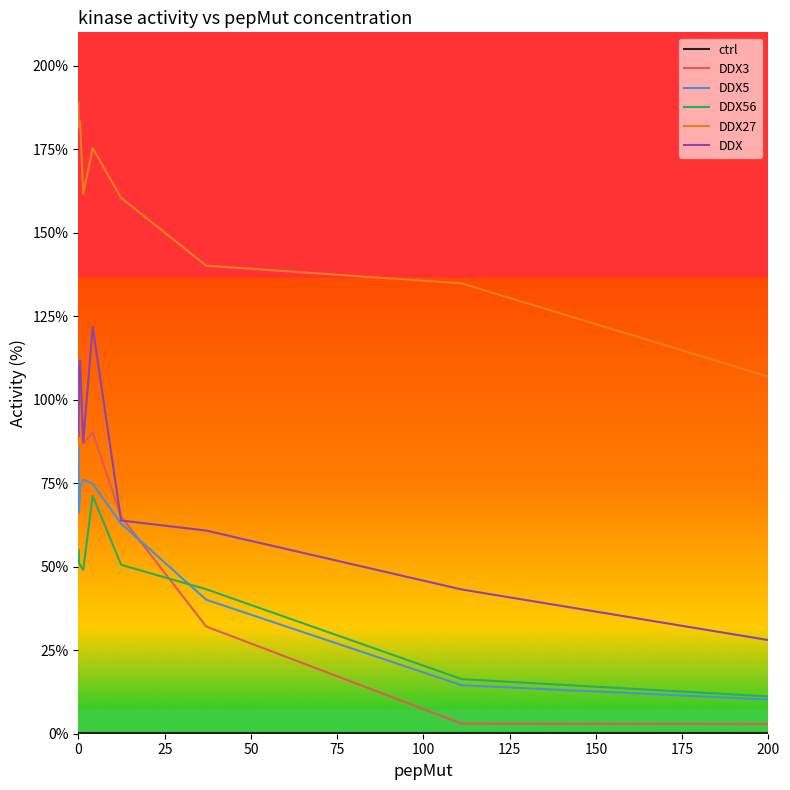

What is the highest value of the DDX3 series?

111.4